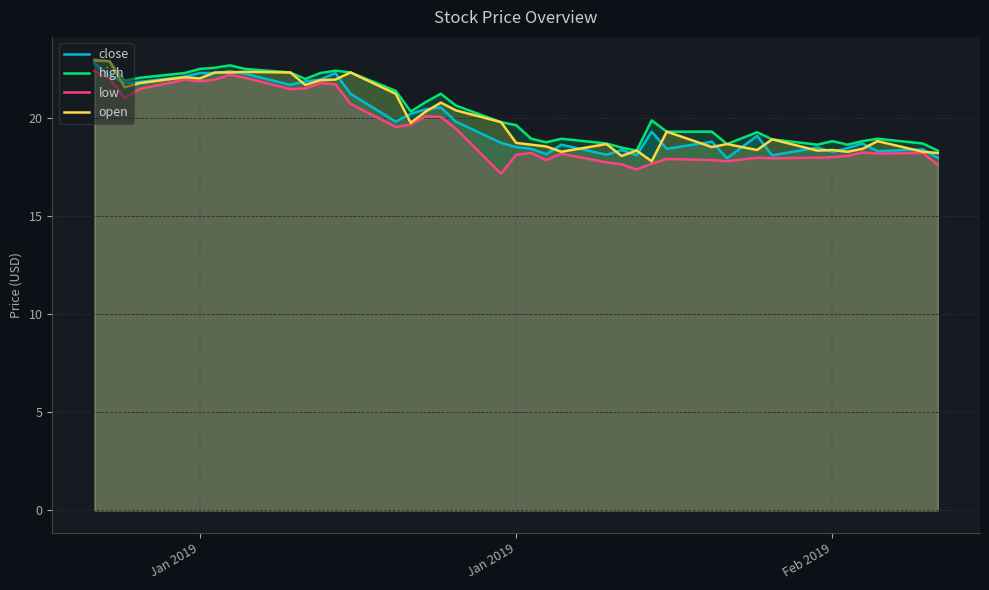

Does the chart display data point markers on the line(s)?

No